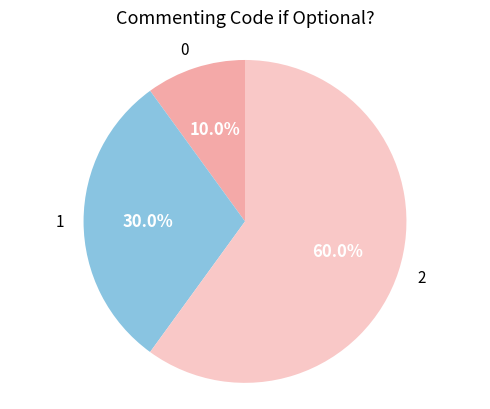

What percentage do 1 and 2 together represent?

90.0%